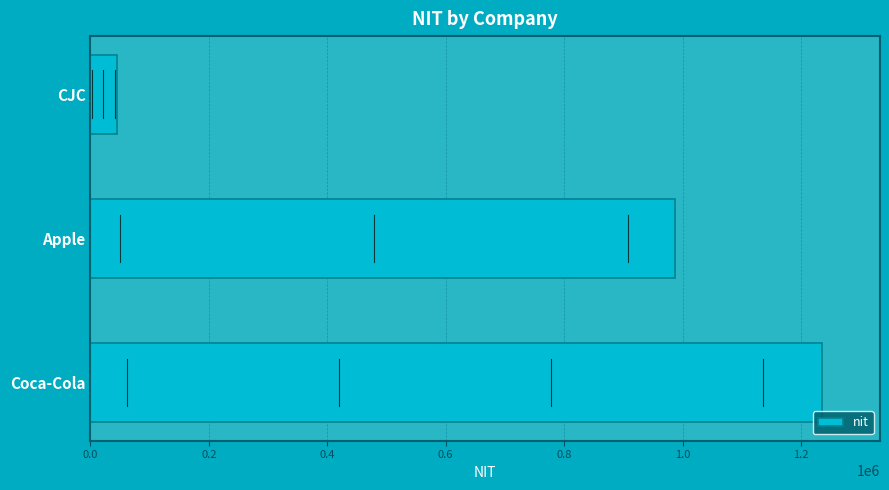

Is it true that the value at Coca-Cola is 294384?

False